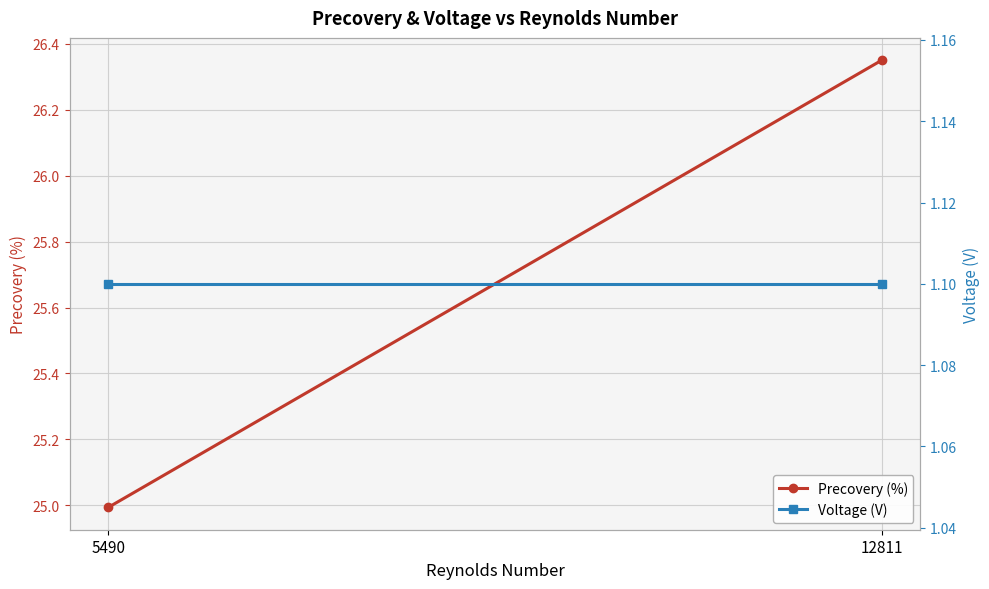

List the labels in order of Precovery (%) value, largest first.

12811, 5490